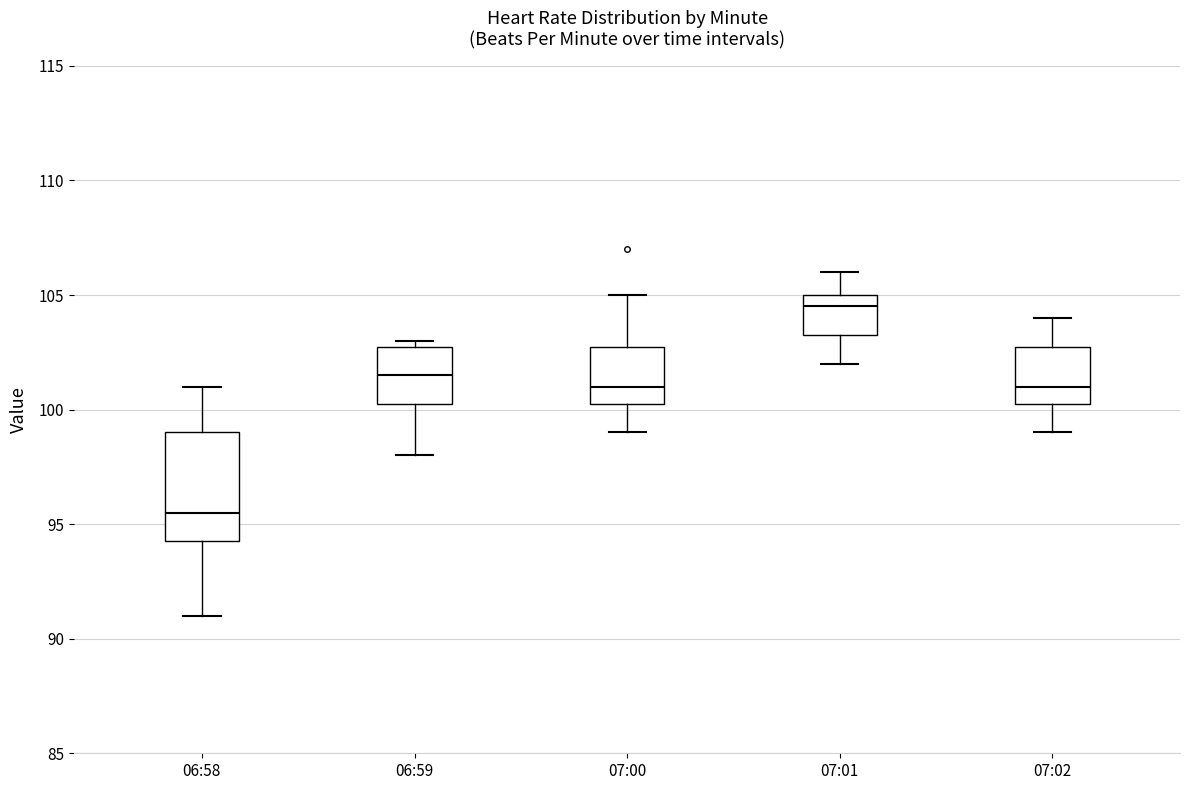

Reading left to right, read every box against the y-axis: the position of its median line, the range the box covers, and the ends of its whiskers. The values are not printed on the chart, so give them approximately, as read against the axis.

06:58: median 95.5, box 94.5 to 99.0, whiskers 91.0 to 101.0
06:59: median 101.5, box 100.5 to 103.0, whiskers 98.0 to 103.0 (just above the box's upper edge)
07:00: median 101.0, box 100.5 to 103.0, whiskers 99.0 to 105.0
07:01: median 104.5, box 103.5 to 105.0, whiskers 102.0 to 106.0
07:02: median 101.0, box 100.5 to 103.0, whiskers 99.0 to 104.0